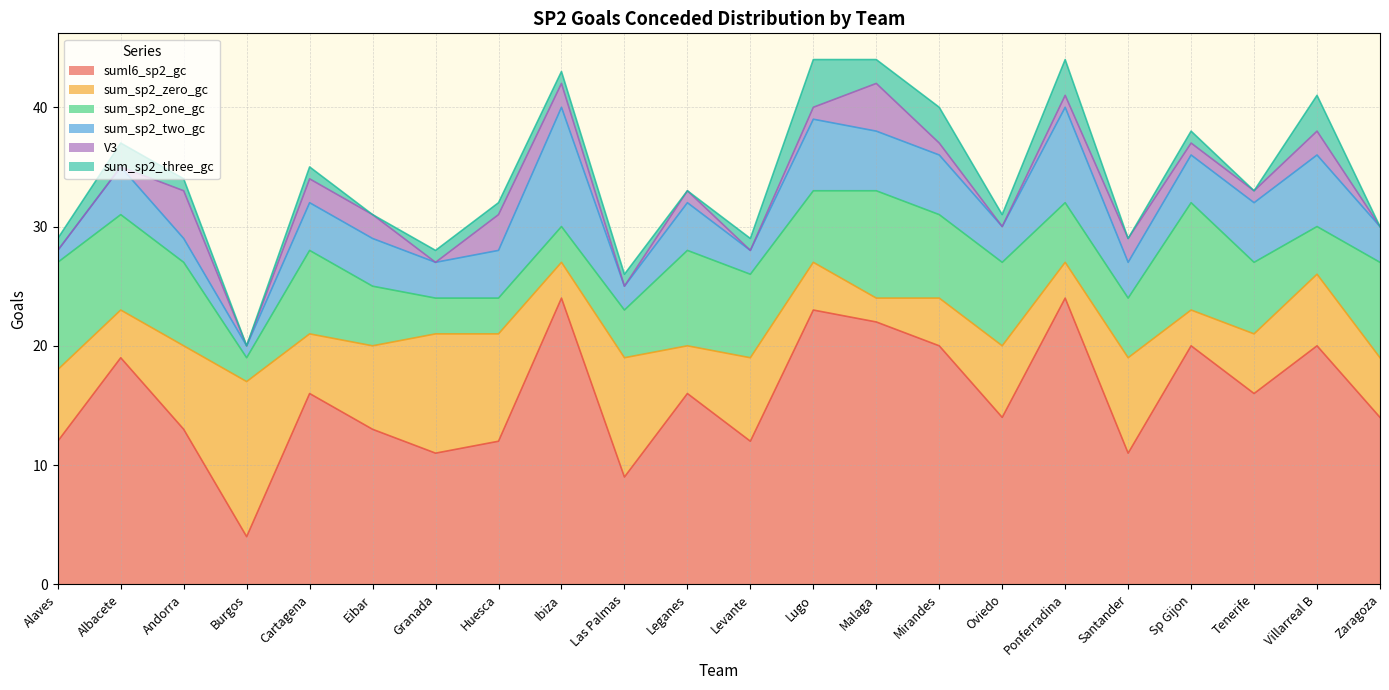

How many lines are shown in the chart?

6